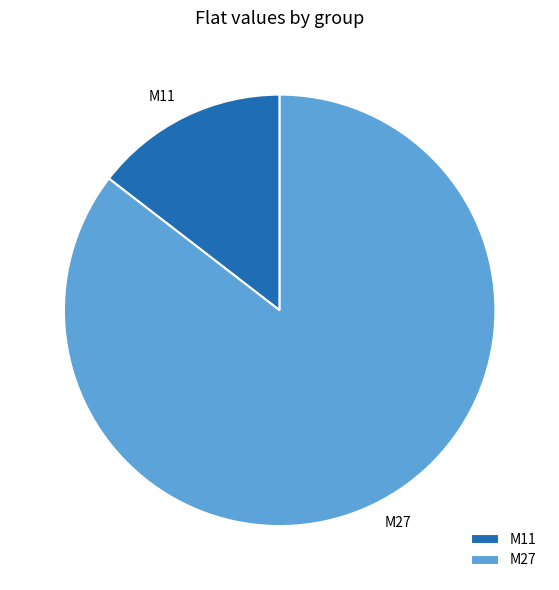

The M11 slice represents 29% of the pie. True or false?

False